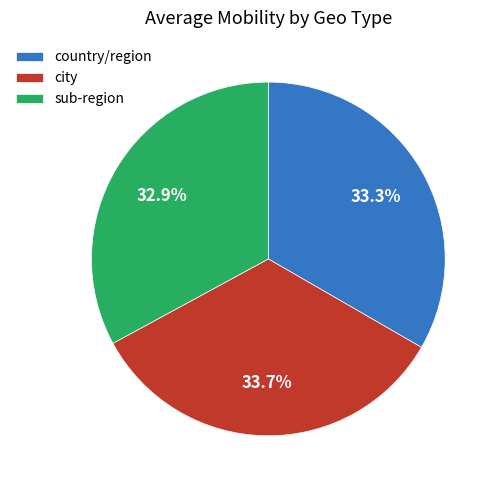

Do country/region and city together represent more than half of the pie?

Yes